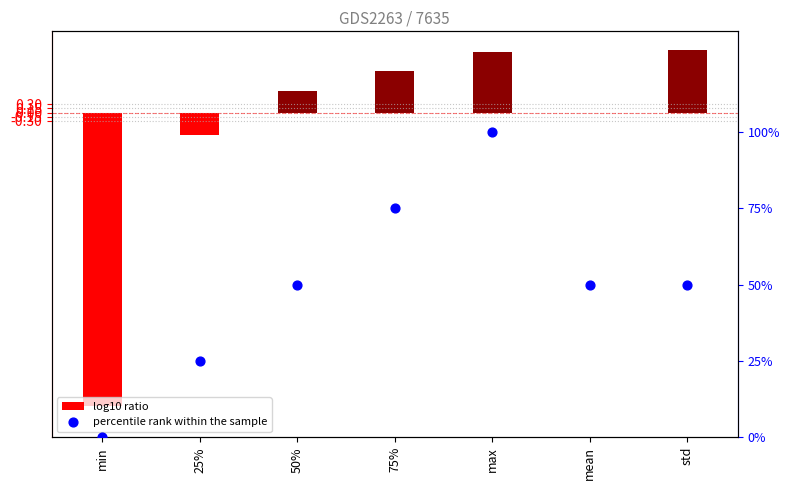

Which series reaches the minimum Y coordinate?

log10 ratio